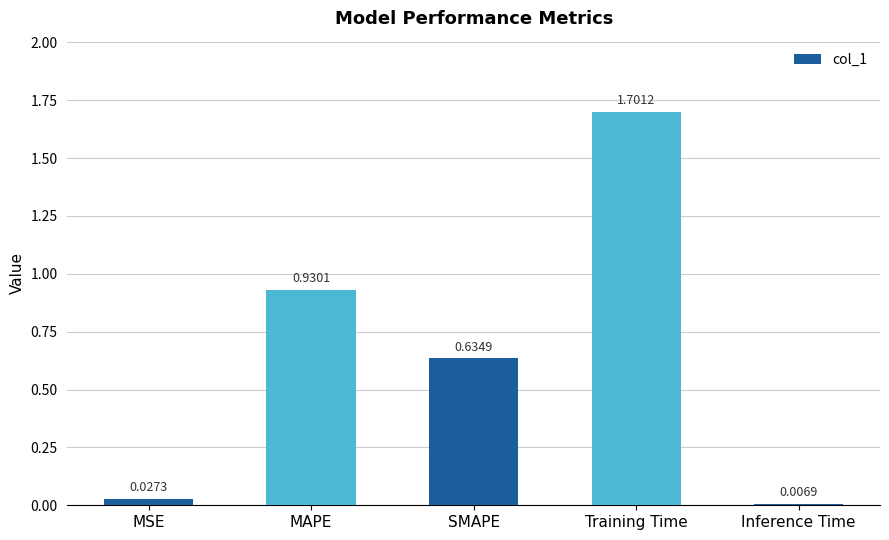

Does the chart contain any negative values?

No